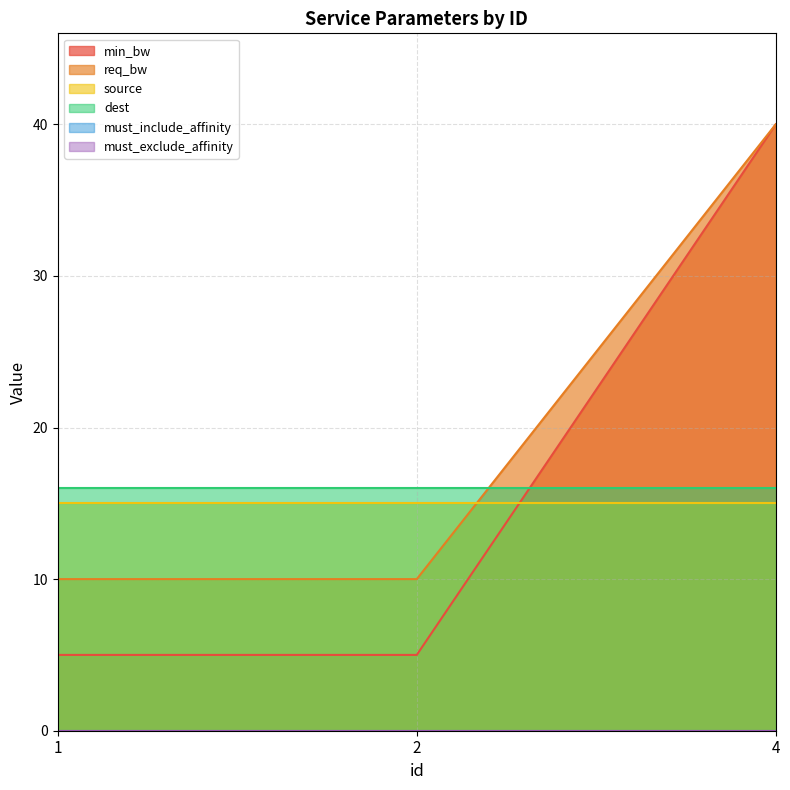

List the labels in order of must_exclude_affinity value, smallest first.

1, 2, 4